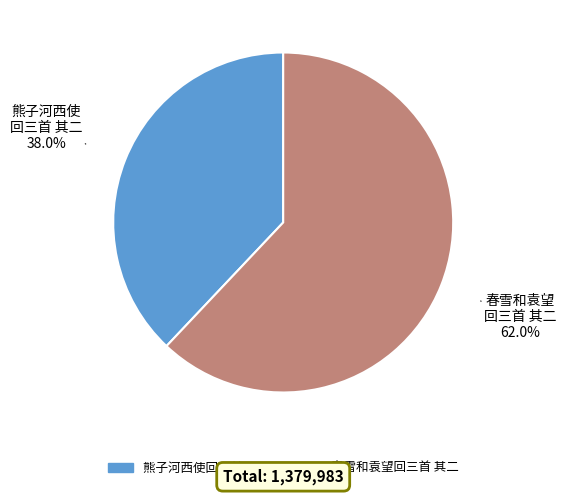

Approximately how many times larger is the value at 熊子河西使回三首 其二 compared to 春雪和袁望回三首 其二?

0.6